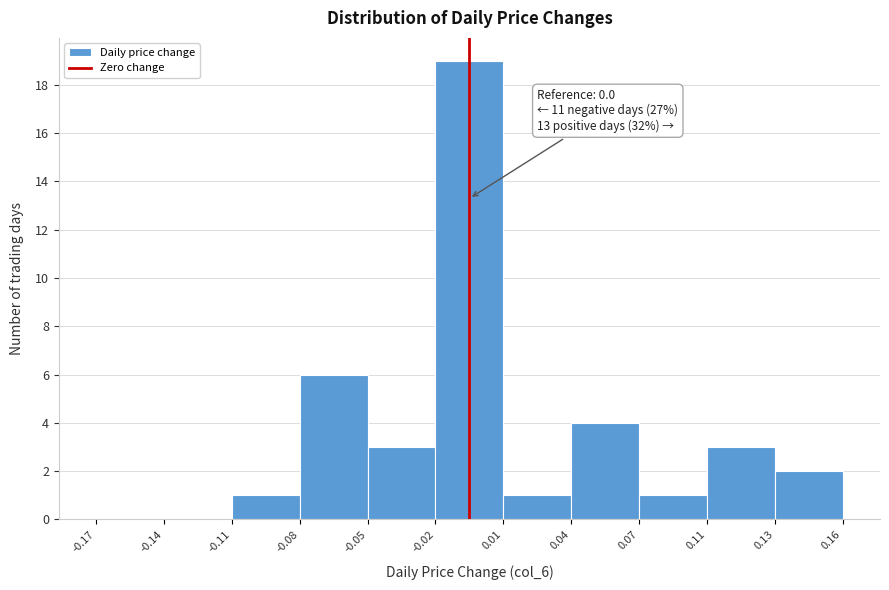

Reading right to left, transcribe all the data shown in this chart.

0.13=2	0.11=3	0.07=1	0.04=4	0.01=1	-0.02=19	-0.05=3	-0.08=6	-0.11=1	-0.14=0	-0.17=0